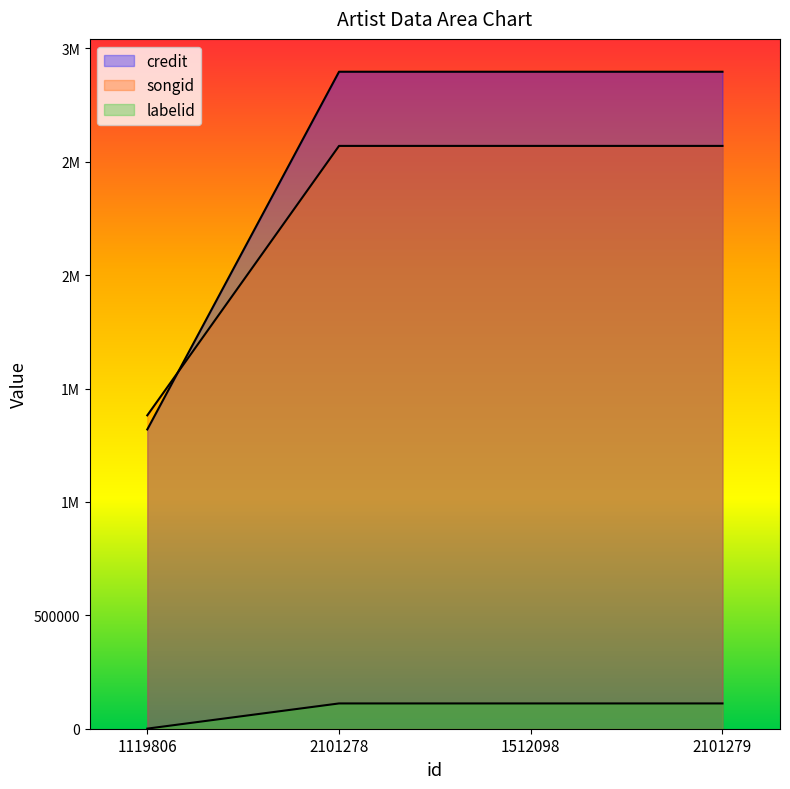

Which series changed the most between 2101278 and 2101279?

credit